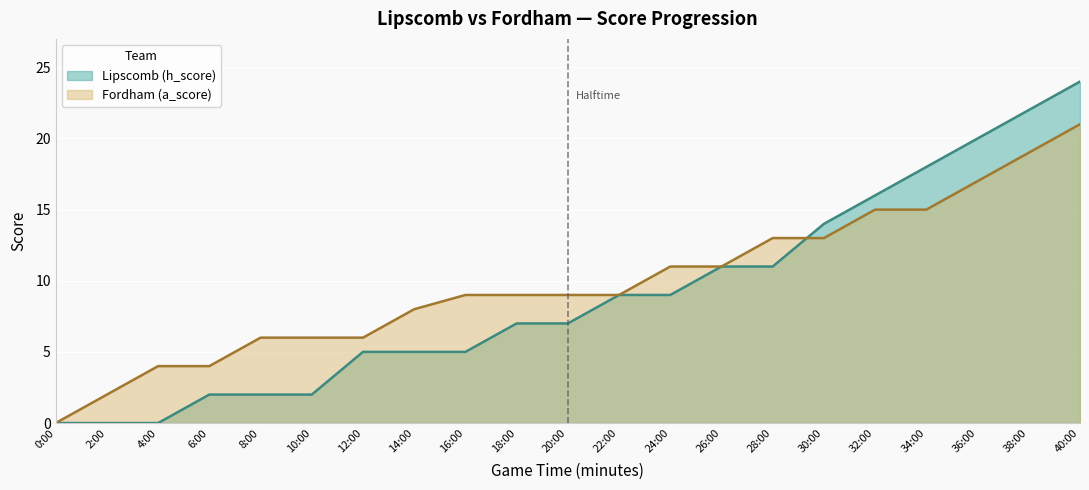

The Lipscomb (h_score) series shows 5 at 16:00. True or false?

True